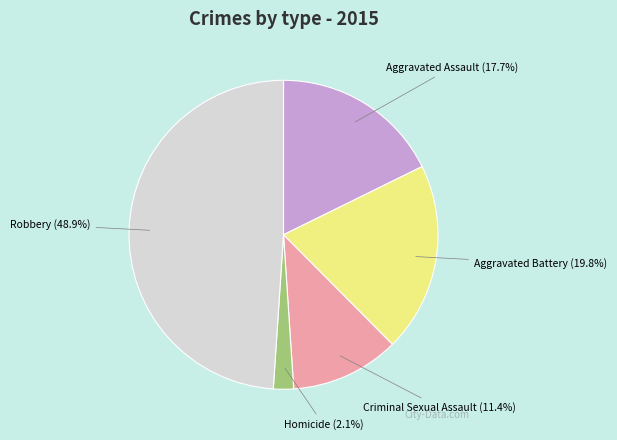

Is Homicide the majority of the pie?

No